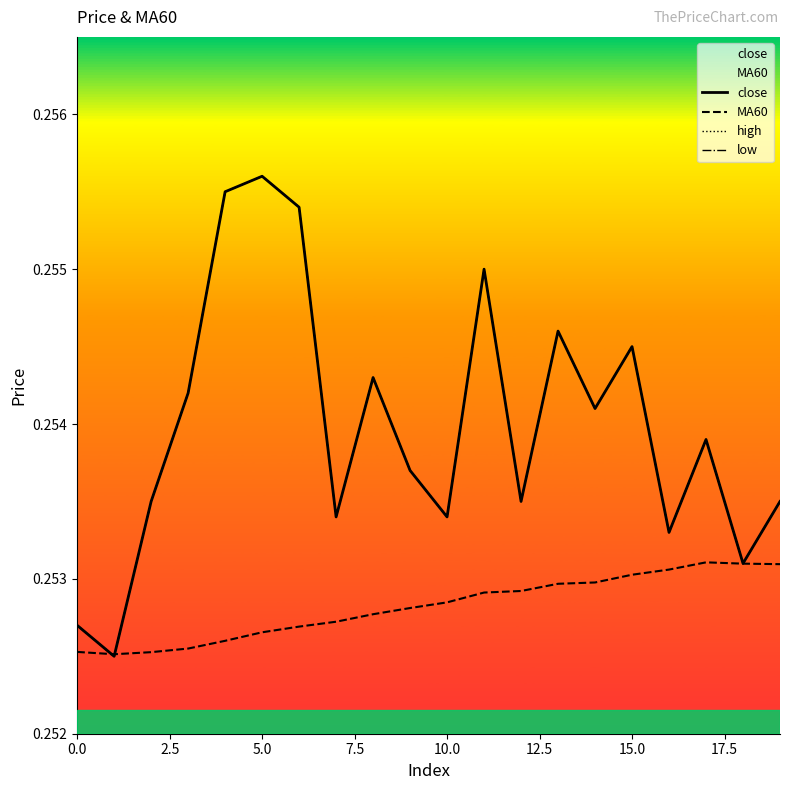

List the series in order of their peak value, highest first.

close, high, low, MA60